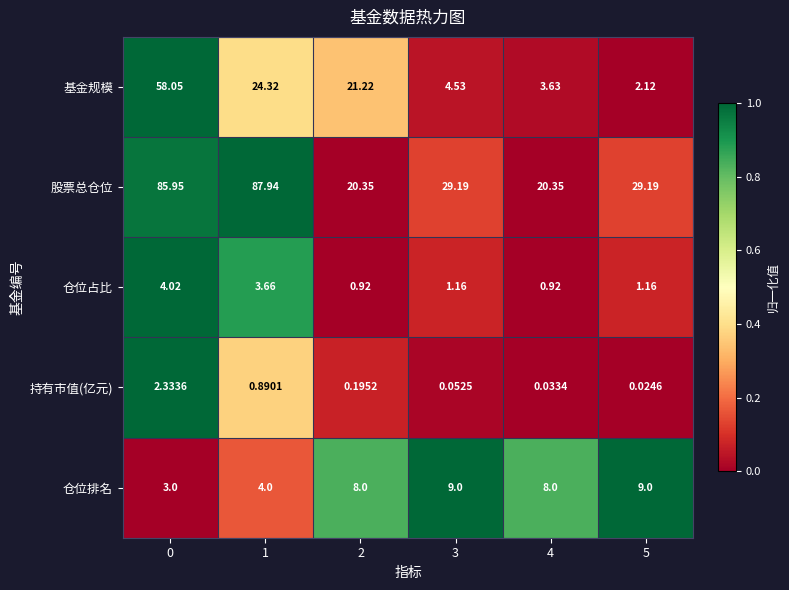

At 5, list the series in order from largest to smallest.

股票总仓位, 仓位排名, 基金规模, 仓位占比, 持有市值(亿元)